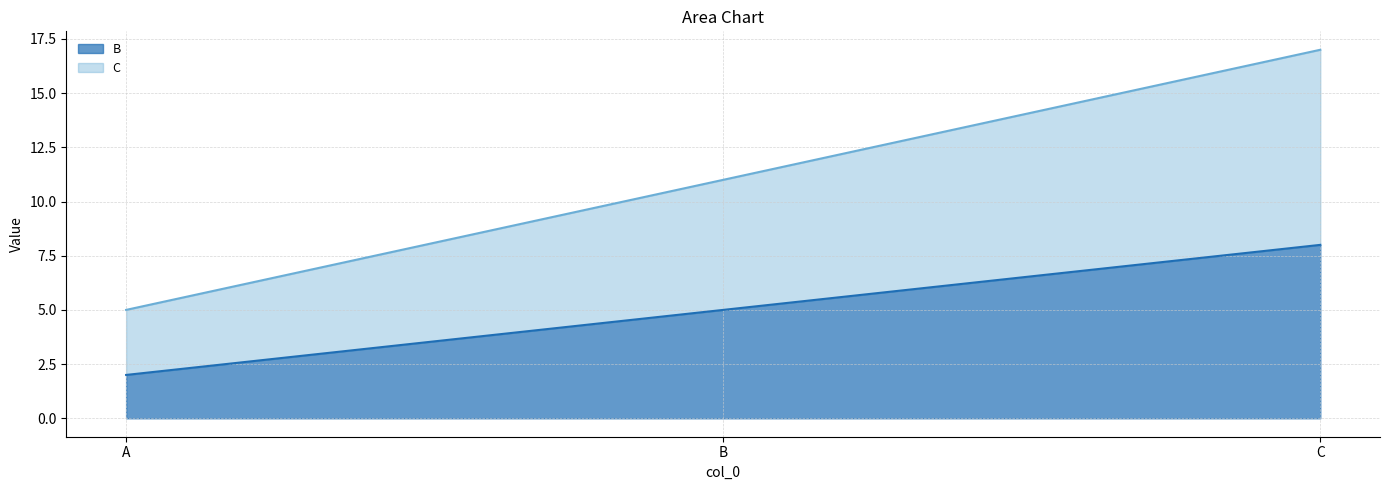

Reading right to left, extract all data points from this chart.

B: 8	5	2
C: 17	11	5